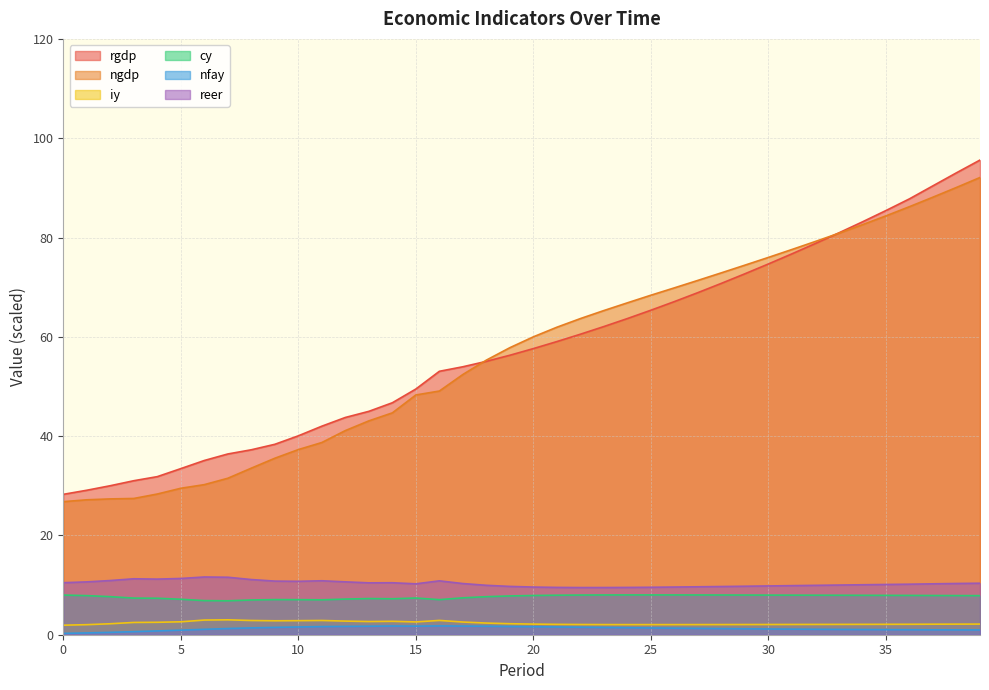

How many lines are shown in the chart?

6